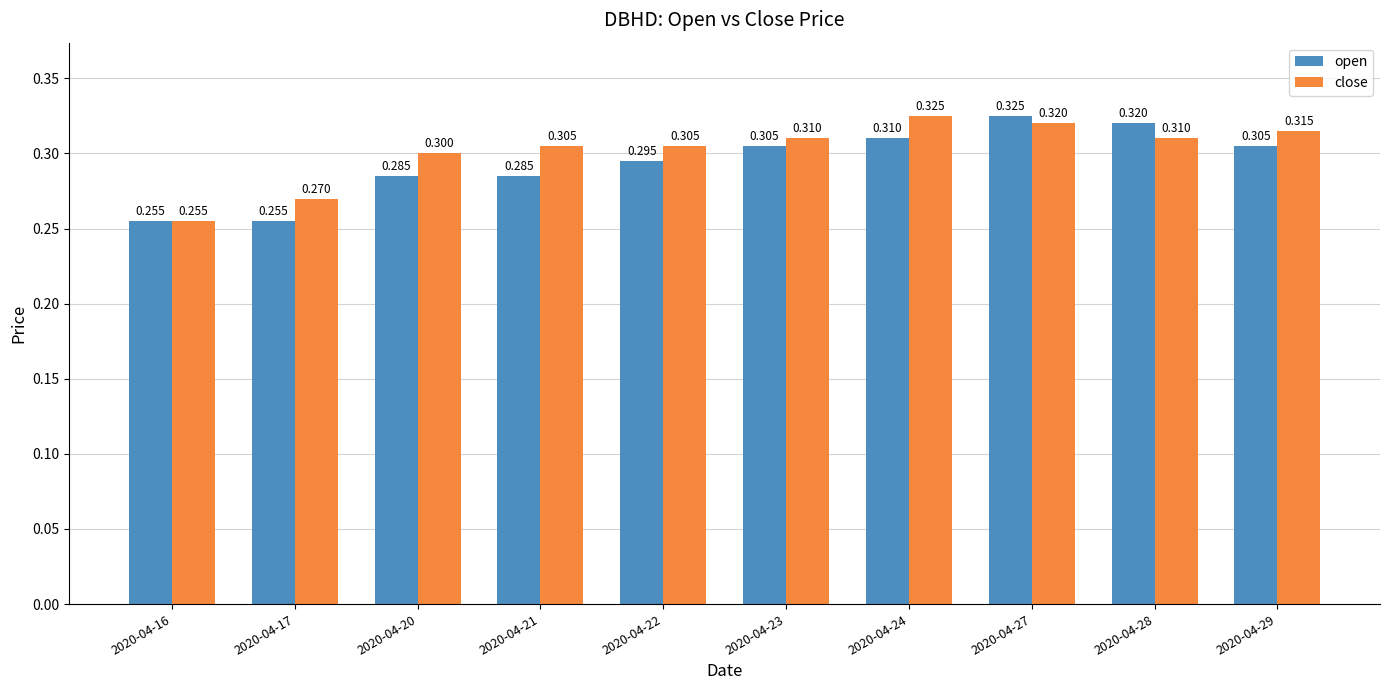

Rank the series at 2020-04-22 from lowest to highest value.

open, close